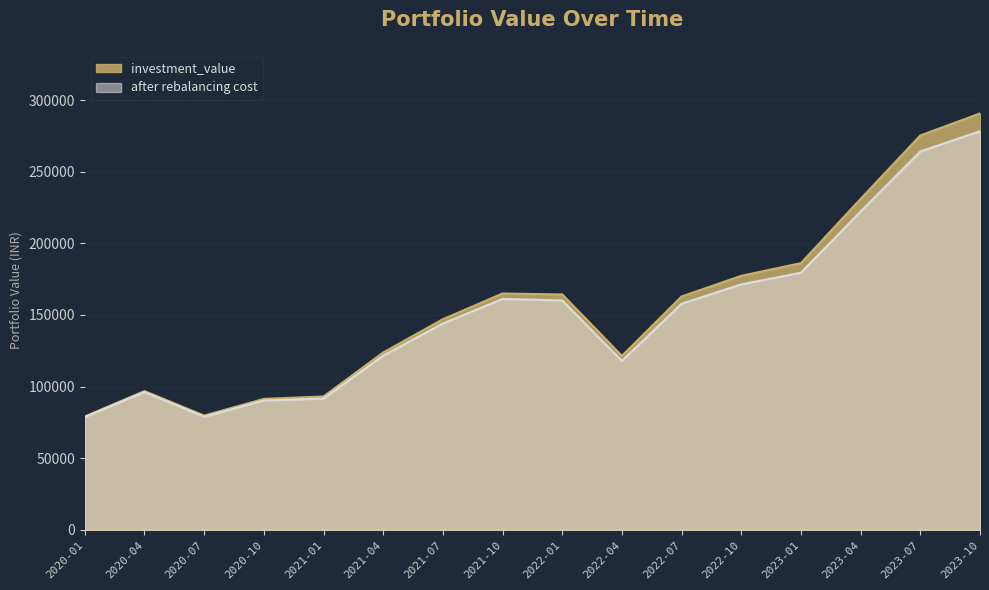

True or false: investment_value and after rebalancing cost intersect in this chart.

False